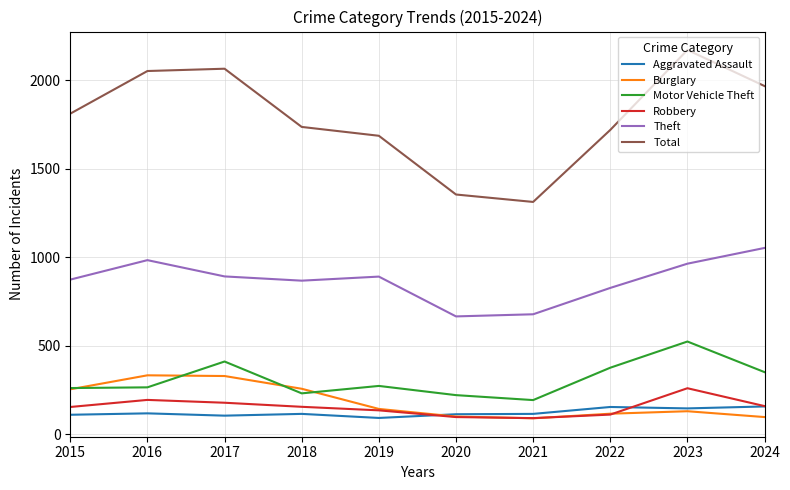

What value does the Robbery series have at 2022, to the nearest 50?

100